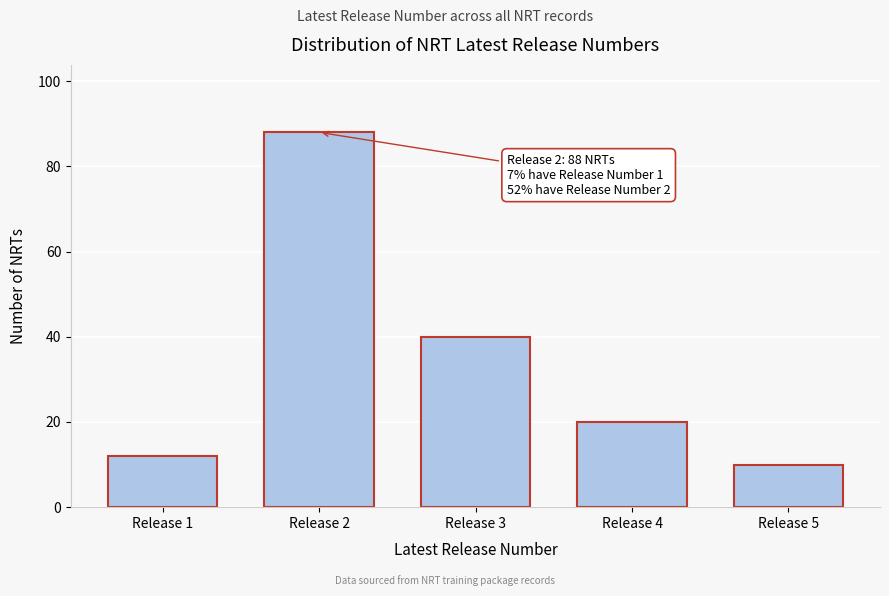

Reading left to right, list all the values displayed in this chart.

Release 1=12	Release 2=88	Release 3=40	Release 4=20	Release 5=10